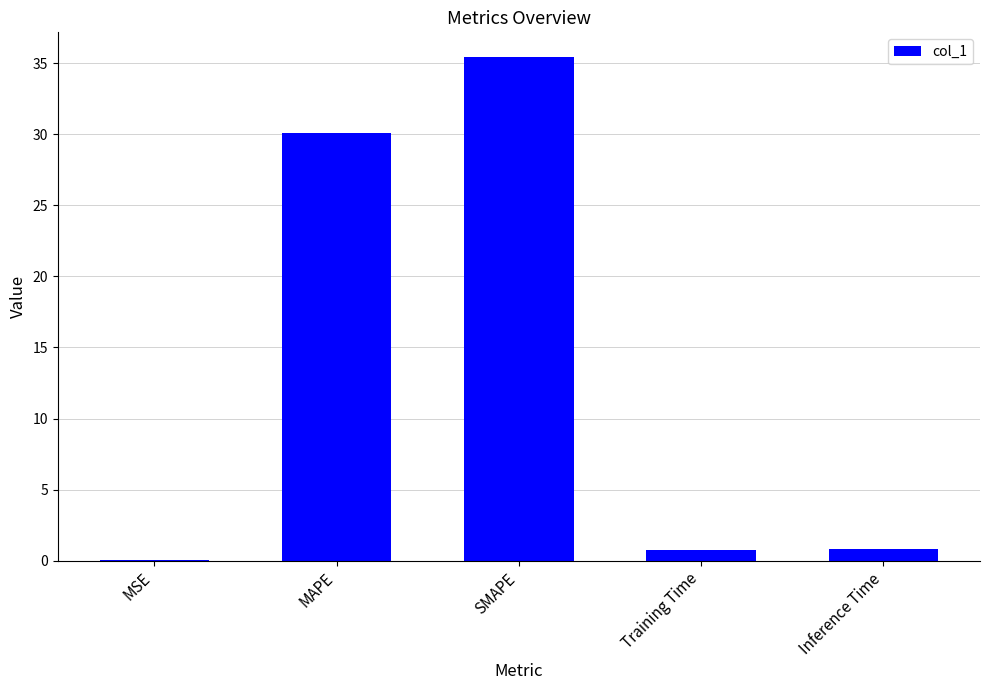

What is the greatest value displayed?

35.4